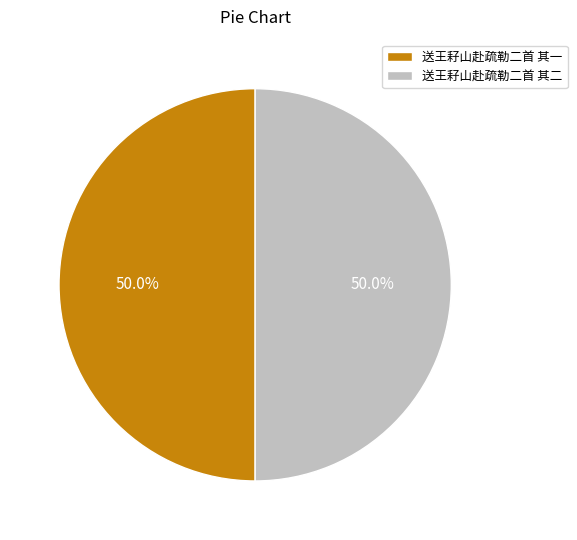

Do 送王耔山赴疏勒二首 其二 and 送王耔山赴疏勒二首 其一 together represent more than half of the pie?

Yes